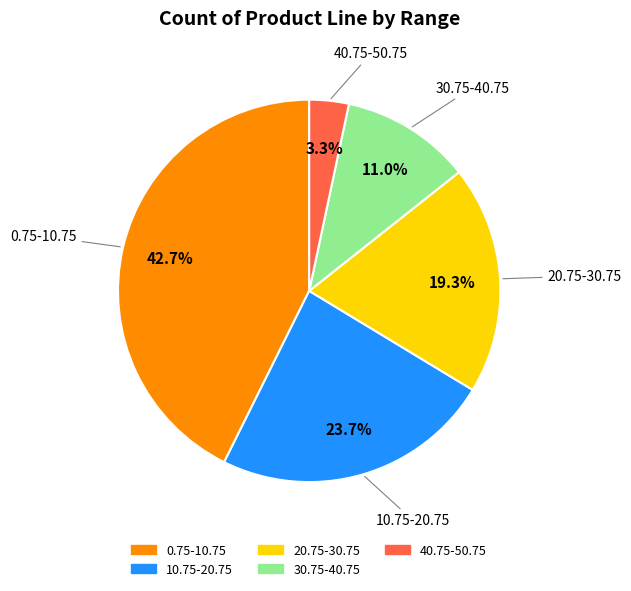

What is the ratio of the value at 10.75-20.75 to the value at 30.75-40.75?

2.2